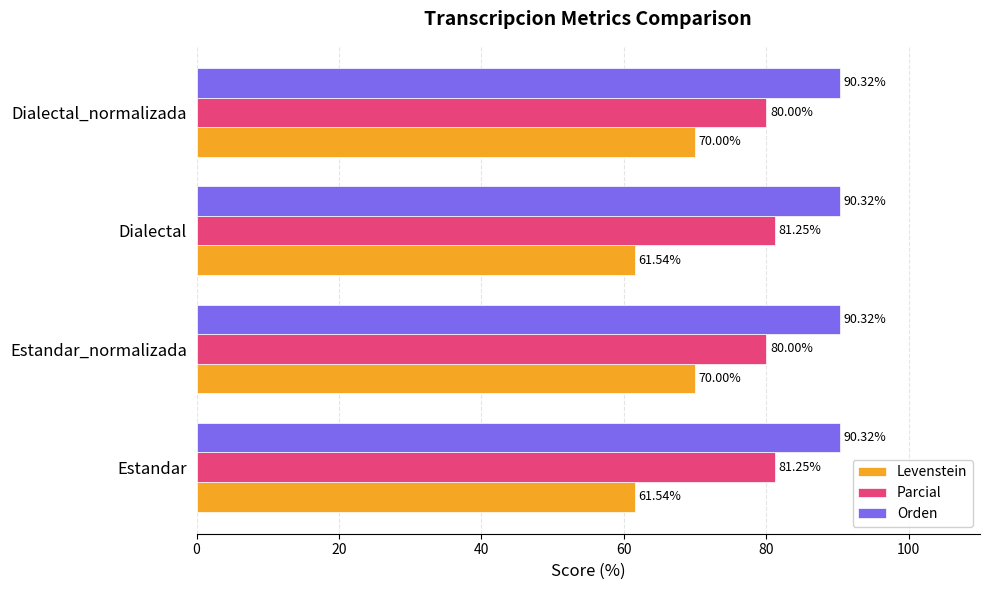

What is the average value of the Parcial series?

80.6